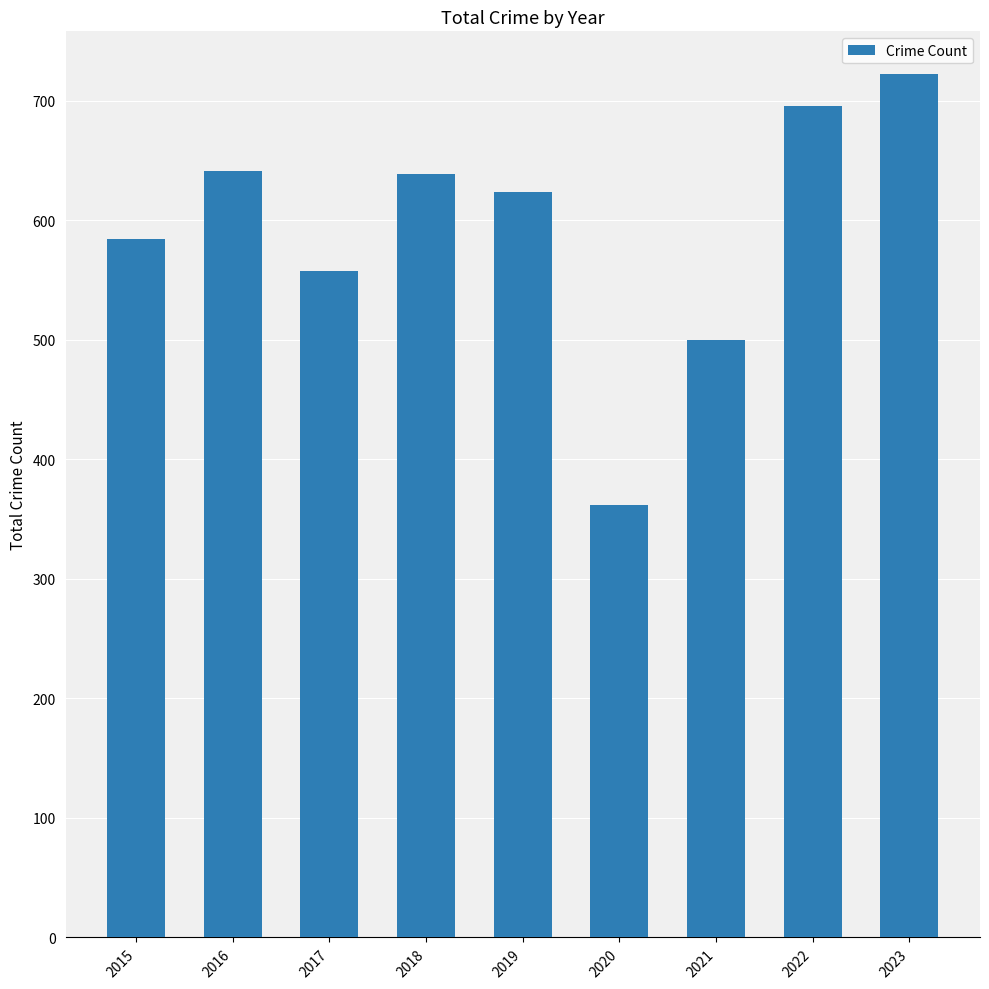

Where does the data first go above 624?

2016